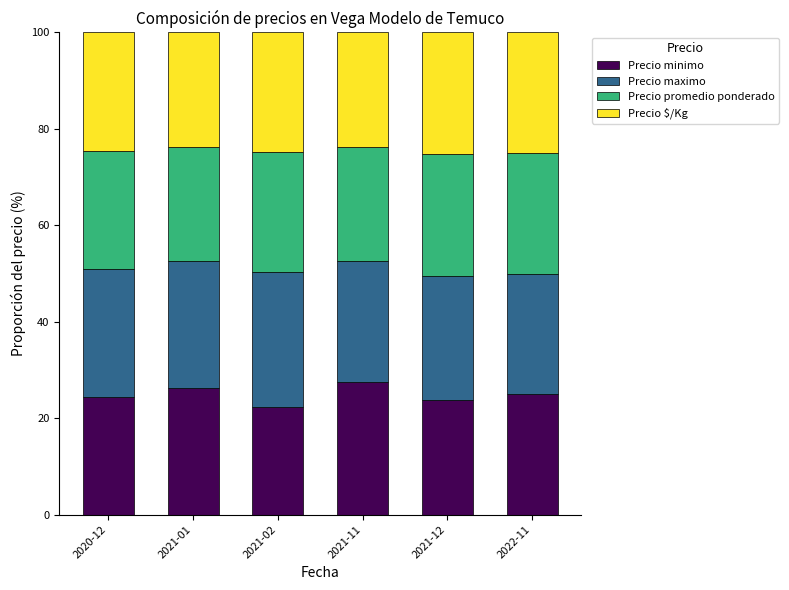

The value of Precio minimo at 2021-11 is 45.7. True or false?

False